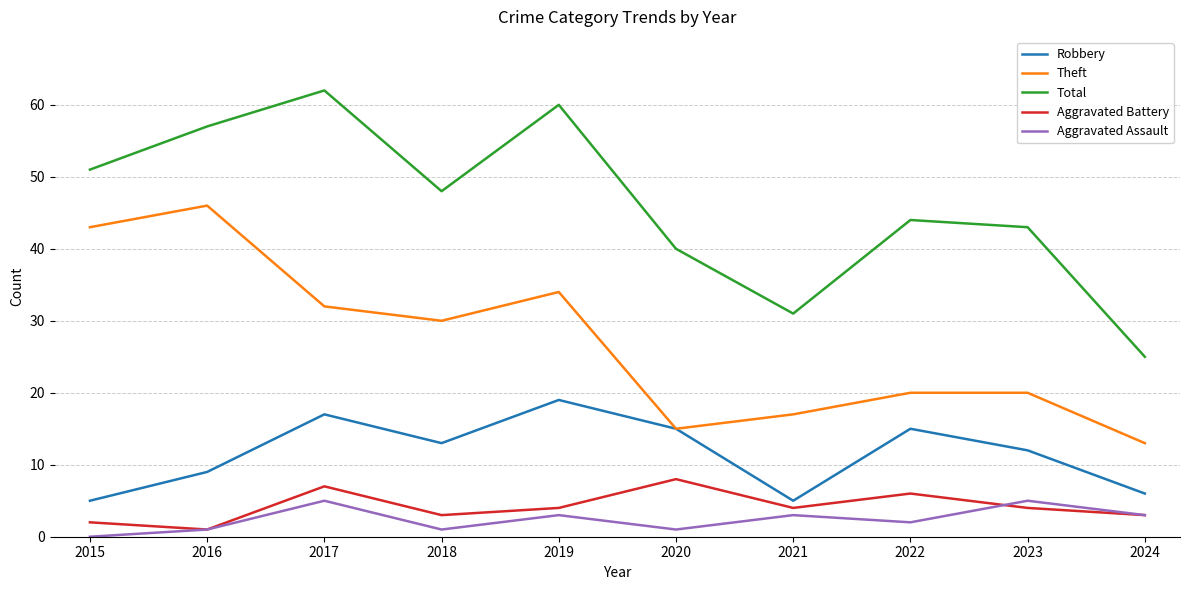

How many distinct data groups are displayed?

5